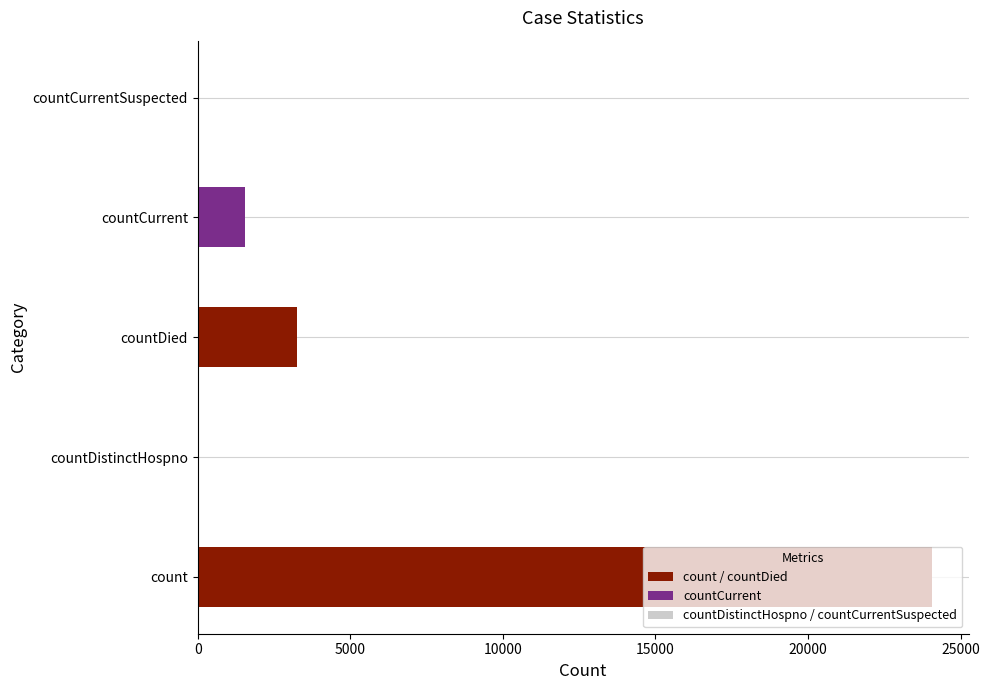

At which label is the value closest to 12028?

countDied